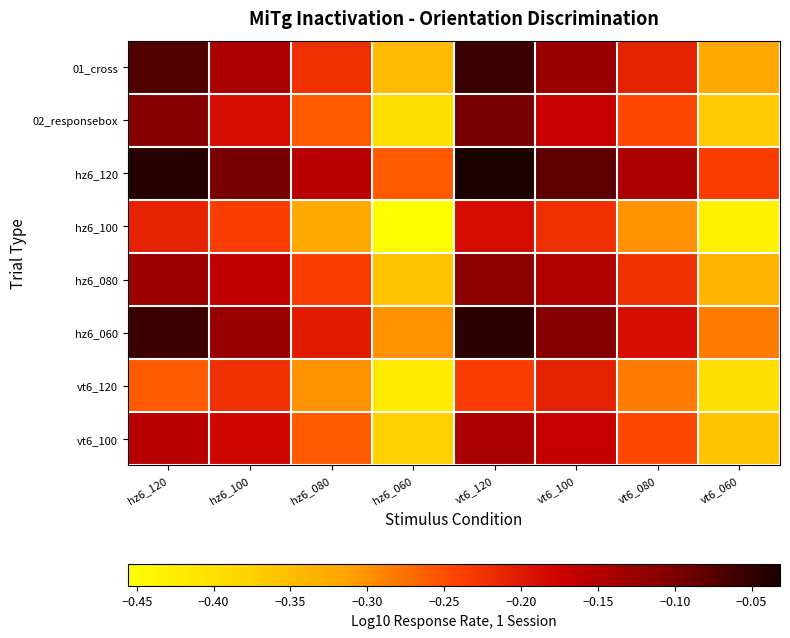

Reading left to right, what are all the values shown in this chart?

01_cross: hz6_120=-0.1	hz6_100=-0.1	hz6_080=-0.2	hz6_060=-0.3	vt6_120=-0.1	vt6_100=-0.1	vt6_080=-0.2	vt6_060=-0.3
02_responsebox: hz6_120=-0.1	hz6_100=-0.2	hz6_080=-0.3	hz6_060=-0.4	vt6_120=-0.1	vt6_100=-0.2	vt6_080=-0.2	vt6_060=-0.4
hz6_120: hz6_120=-0.0	hz6_100=-0.1	hz6_080=-0.2	hz6_060=-0.3	vt6_120=-0.0	vt6_100=-0.1	vt6_080=-0.1	vt6_060=-0.2
hz6_100: hz6_120=-0.2	hz6_100=-0.2	hz6_080=-0.3	hz6_060=-0.5	vt6_120=-0.2	vt6_100=-0.2	vt6_080=-0.3	vt6_060=-0.4
hz6_080: hz6_120=-0.1	hz6_100=-0.2	hz6_080=-0.2	hz6_060=-0.4	vt6_120=-0.1	vt6_100=-0.1	vt6_080=-0.2	vt6_060=-0.3
hz6_060: hz6_120=-0.1	hz6_100=-0.1	hz6_080=-0.2	hz6_060=-0.3	vt6_120=-0.0	vt6_100=-0.1	vt6_080=-0.2	vt6_060=-0.3
vt6_120: hz6_120=-0.3	hz6_100=-0.2	hz6_080=-0.3	hz6_060=-0.4	vt6_120=-0.2	vt6_100=-0.2	vt6_080=-0.3	vt6_060=-0.4
vt6_100: hz6_120=-0.2	hz6_100=-0.2	hz6_080=-0.3	hz6_060=-0.4	vt6_120=-0.1	vt6_100=-0.2	vt6_080=-0.2	vt6_060=-0.4